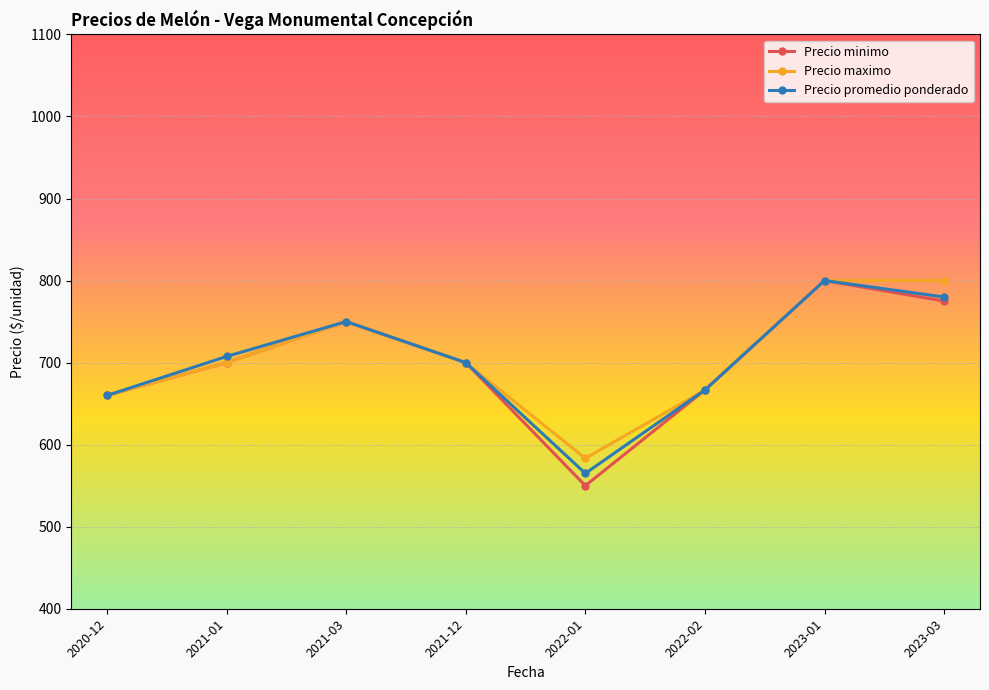

What is the total value across all series at 2022-01?

1698.3